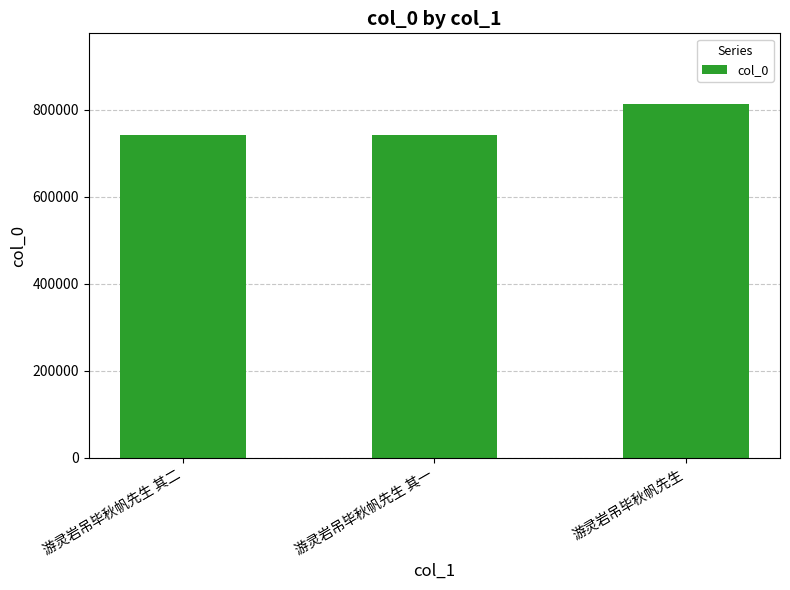

Approximately how many times larger is the value at 游灵岩吊毕秋帆先生 compared to 游灵岩吊毕秋帆先生 其二?

1.1